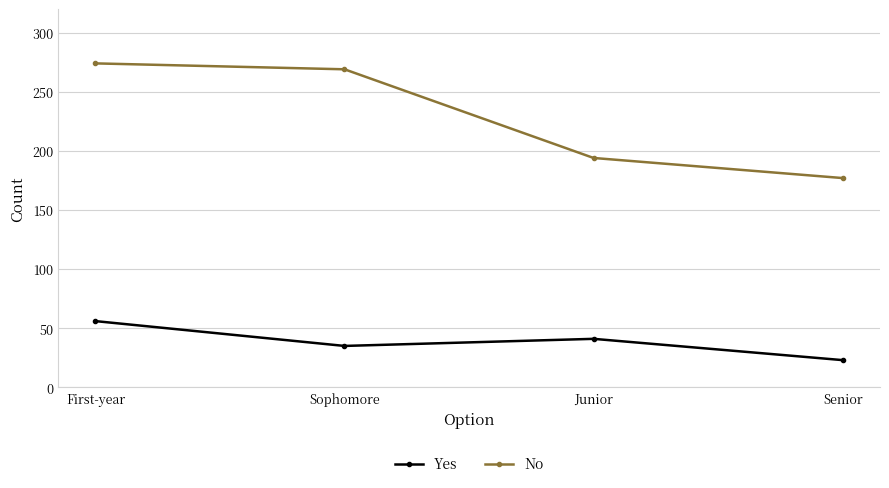

How many data points in Yes are less than 41?

2